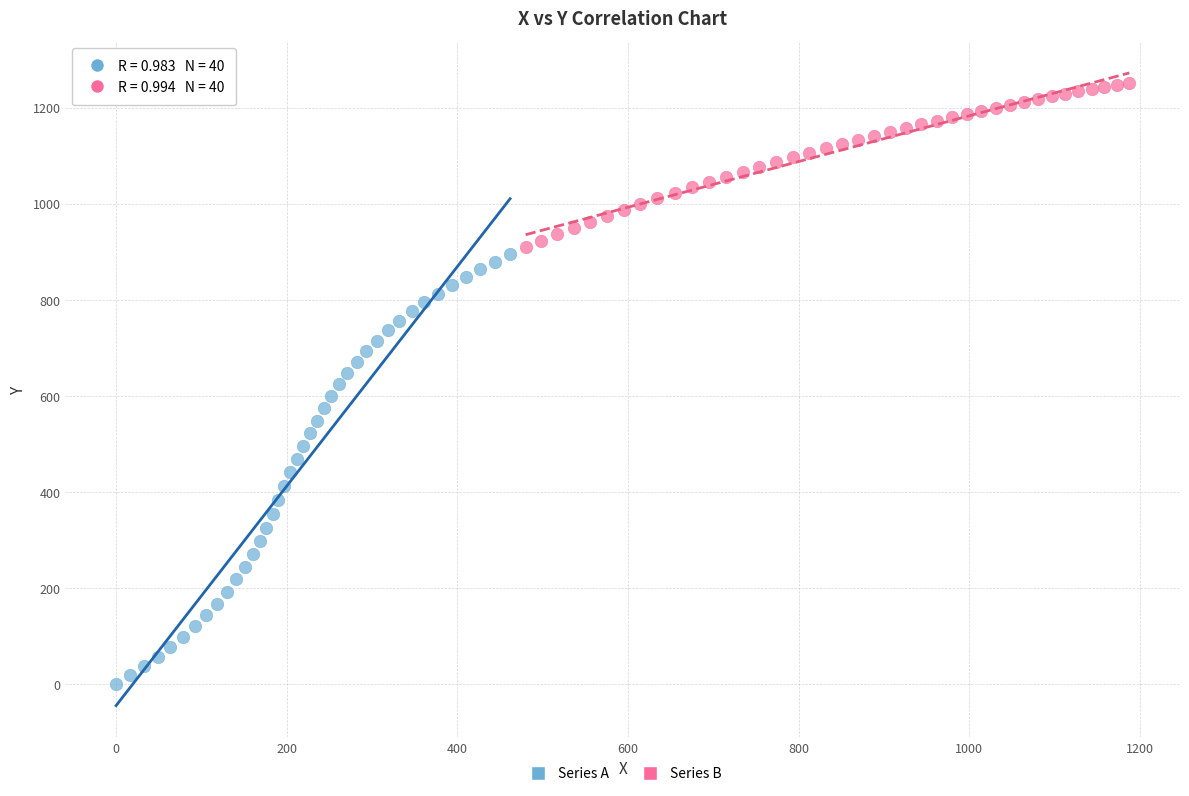

Which series contains the highest Y value?

Series B